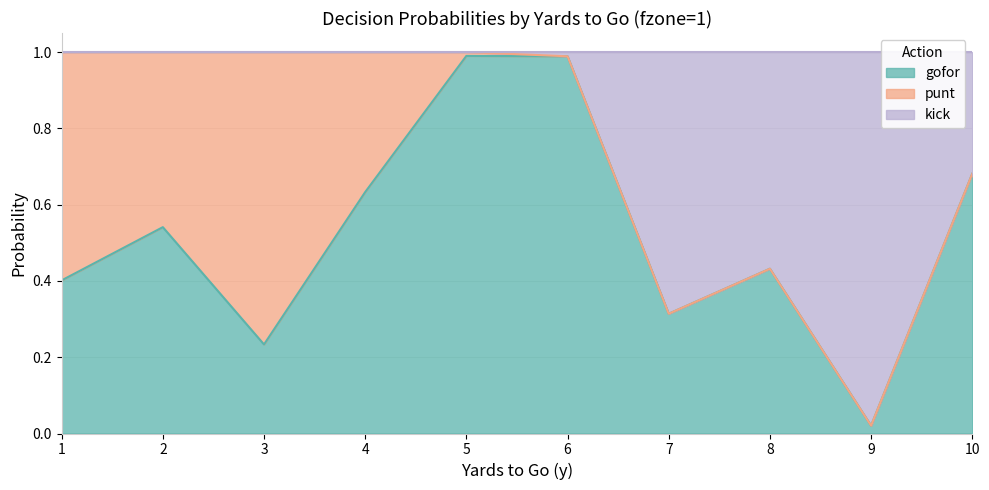

At which label does gofor reach its minimum?

9